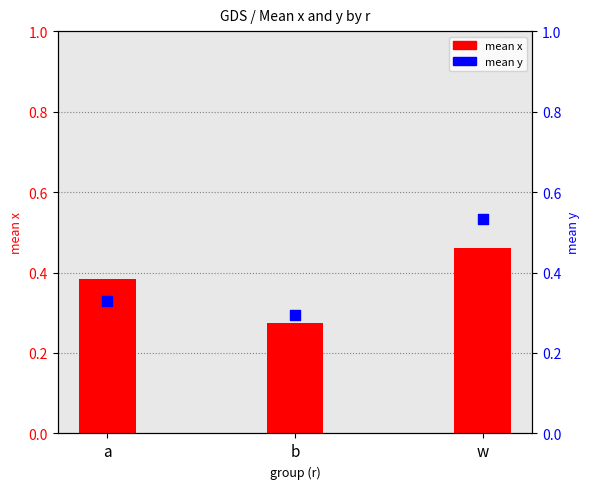

At which category is the sum across all series the highest?

w